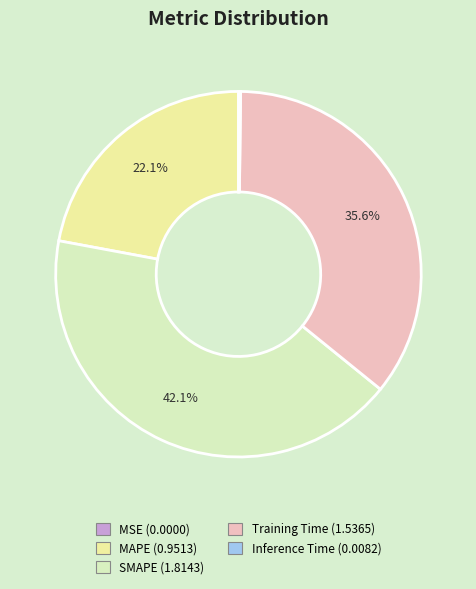

To the nearest percent, what portion does Training Time represent?

36%